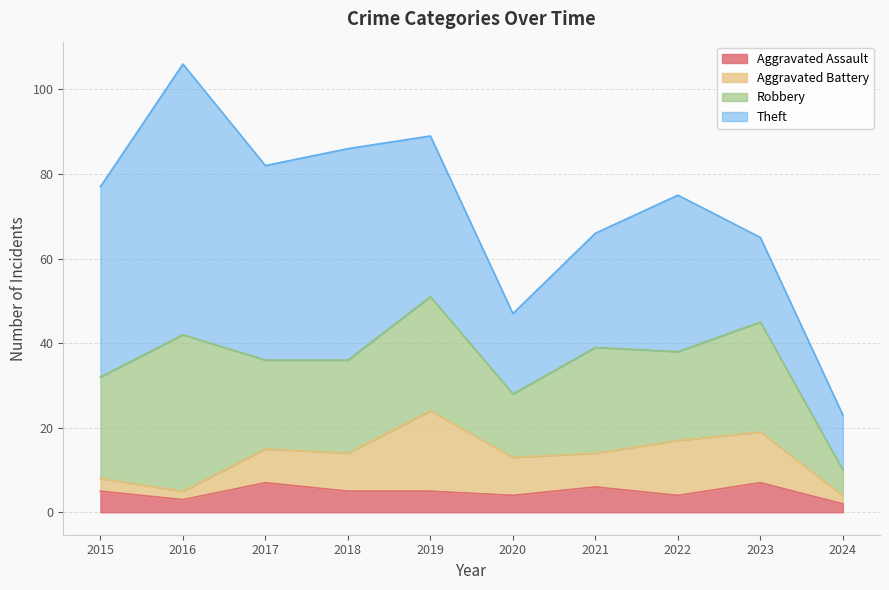

True or false: Theft has more than 1 points higher than both neighbors.

True